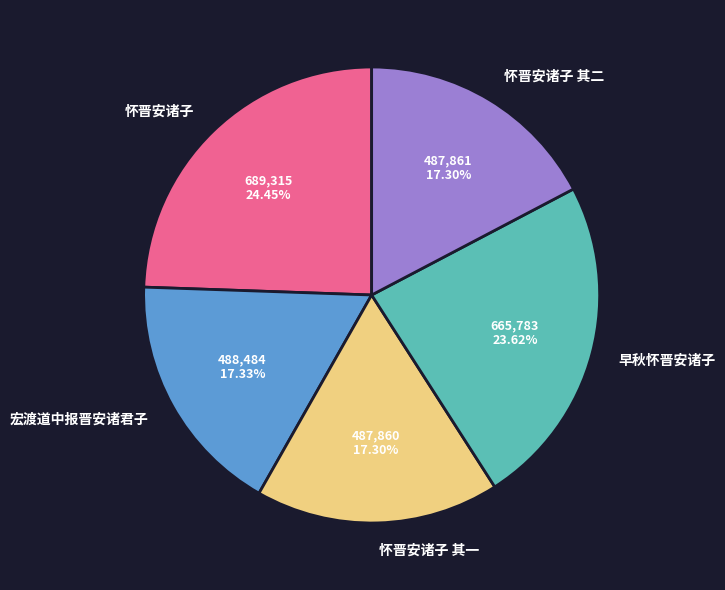

Is it true that 怀晋安诸子 其一 is 31% of the pie?

False